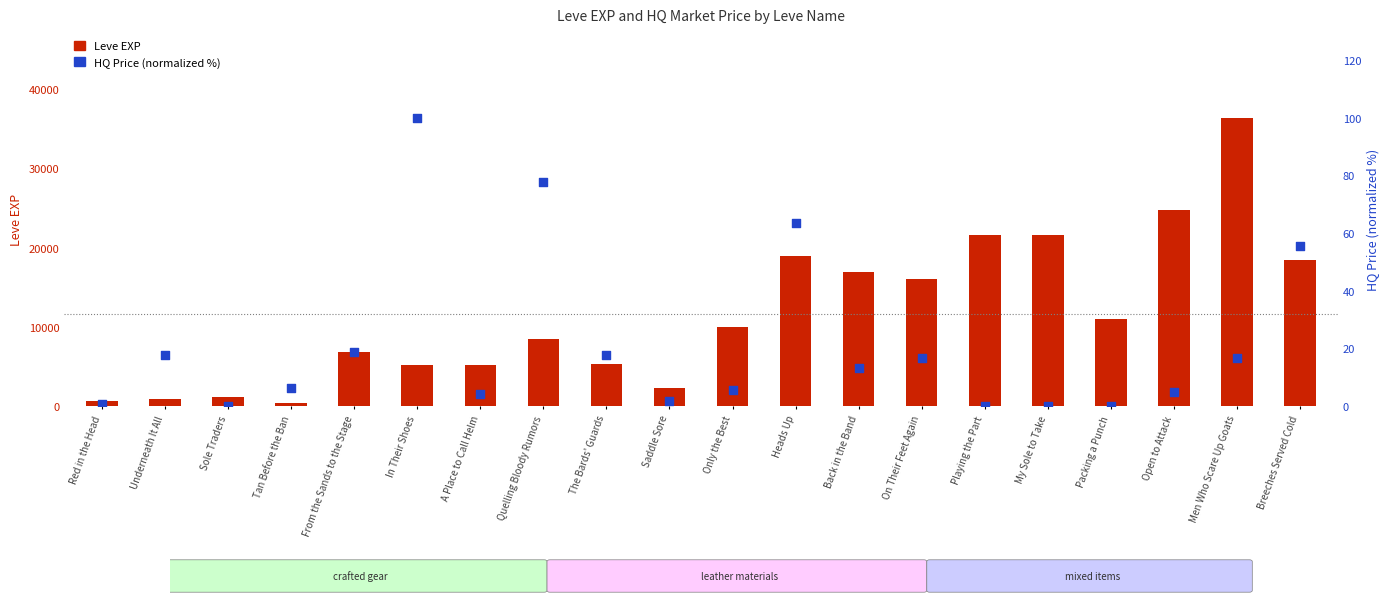

Which series has the largest total across all categories?

Leve EXP